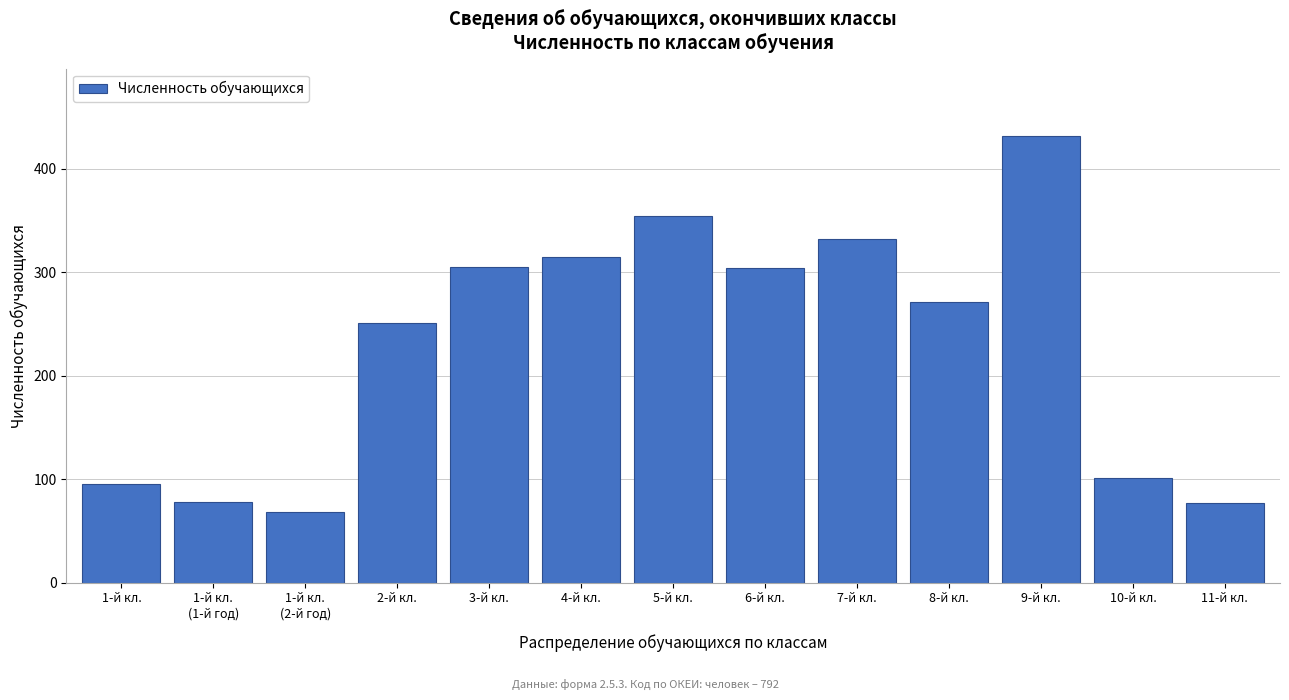

At which category does the chart reach its peak across all series?

9-й кл.